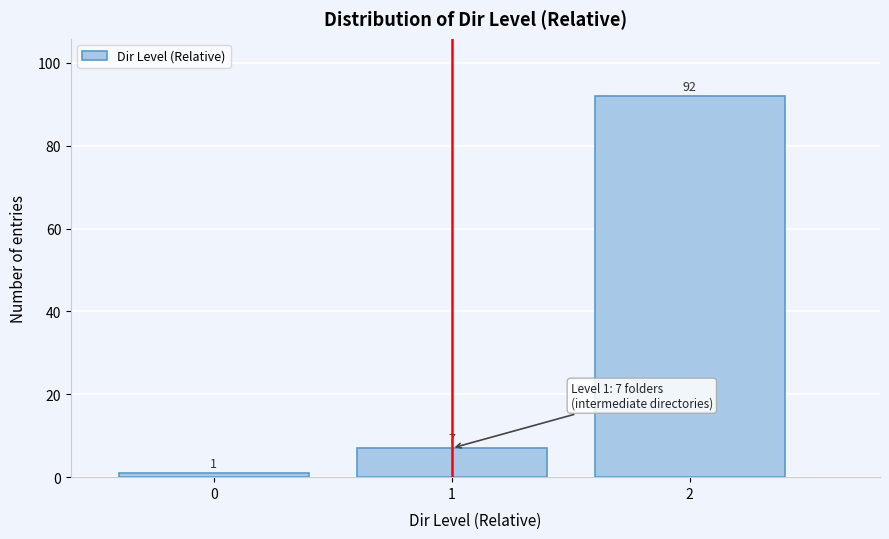

Reading right to left, transcribe all the data shown in this chart.

92	7	1